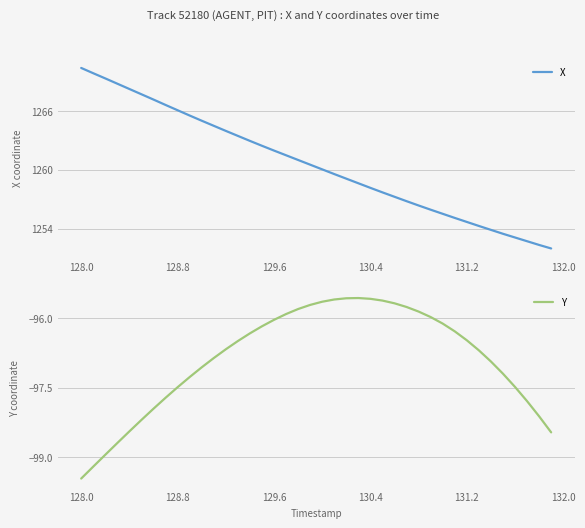

At which label does X reach its peak?

128.0